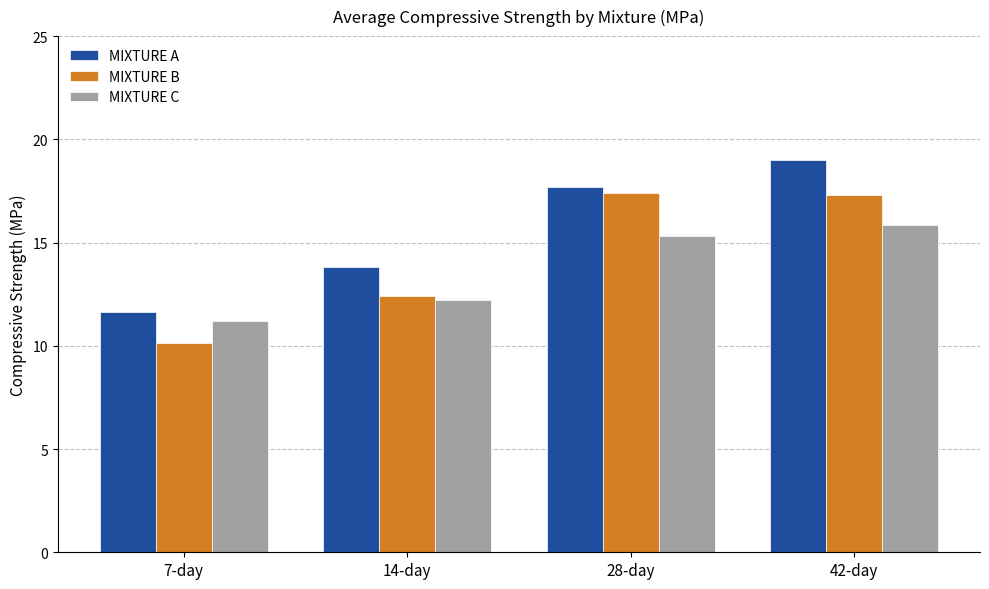

Rank the series by their average value, from highest to lowest.

MIXTURE A, MIXTURE B, MIXTURE C